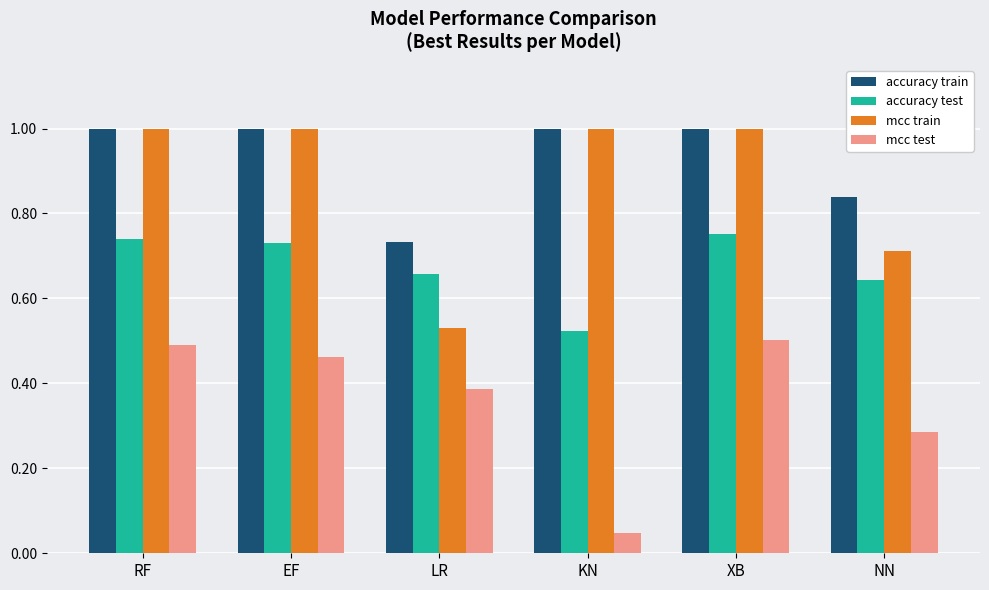

Which series has the largest range (max minus min)?

mcc train